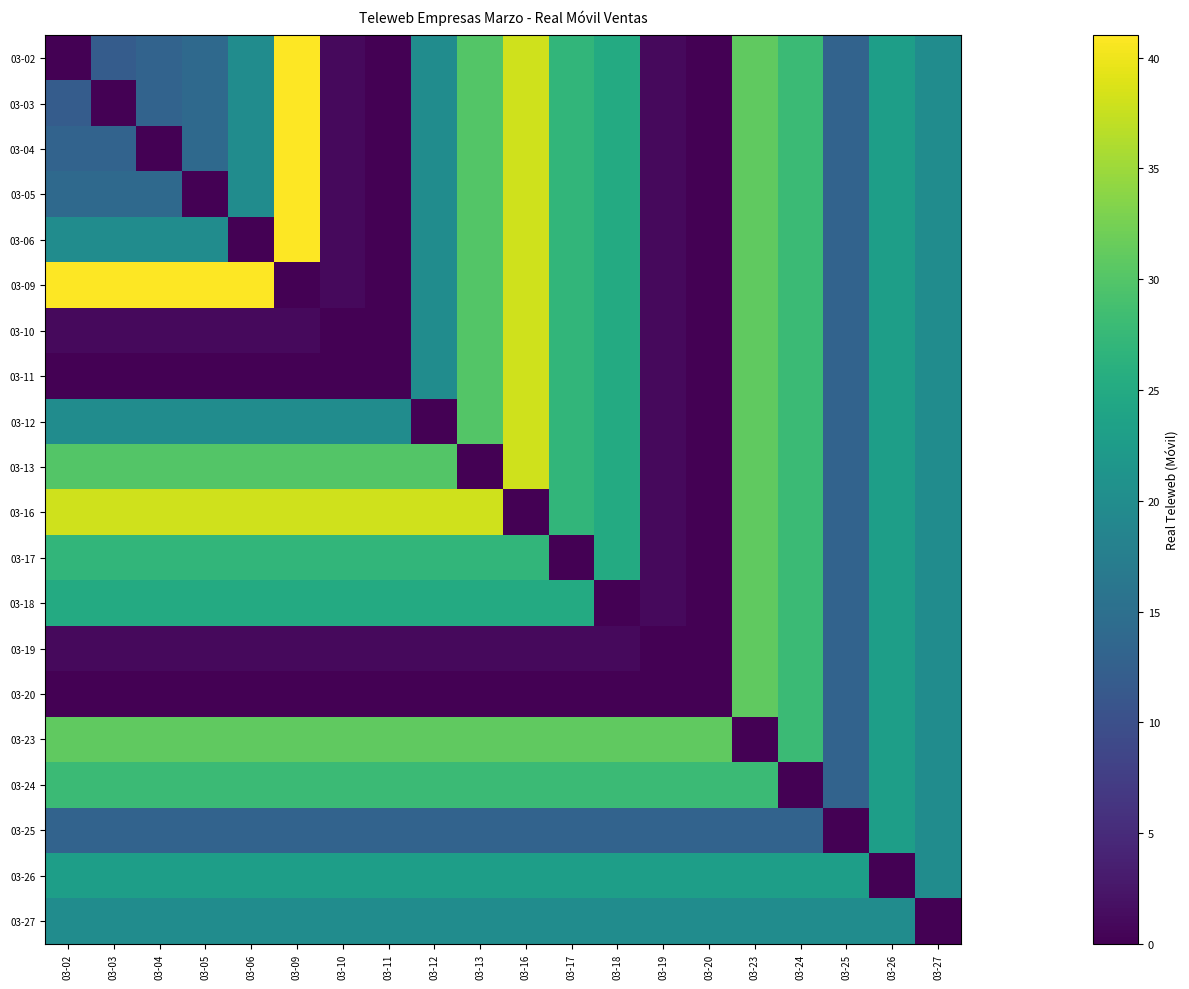

At how many categories does at least one series exceed 38?

6